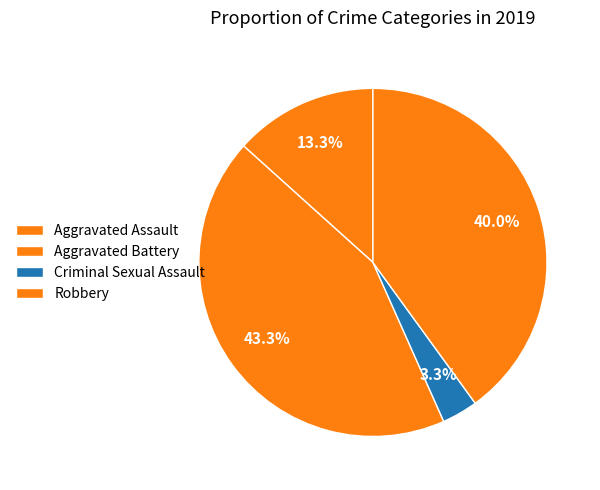

Which slice is the largest?

Aggravated Battery